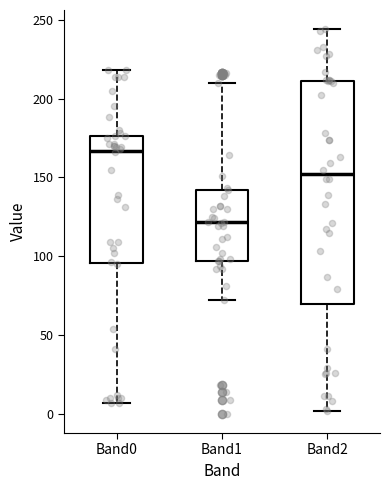

Which box has the highest median line?

Band0